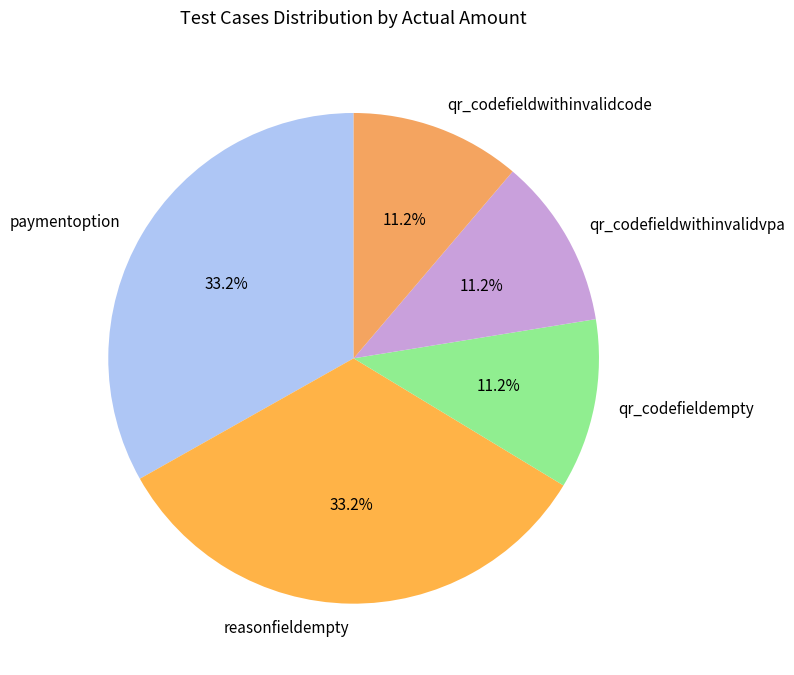

Count the number of slices in the pie.

5